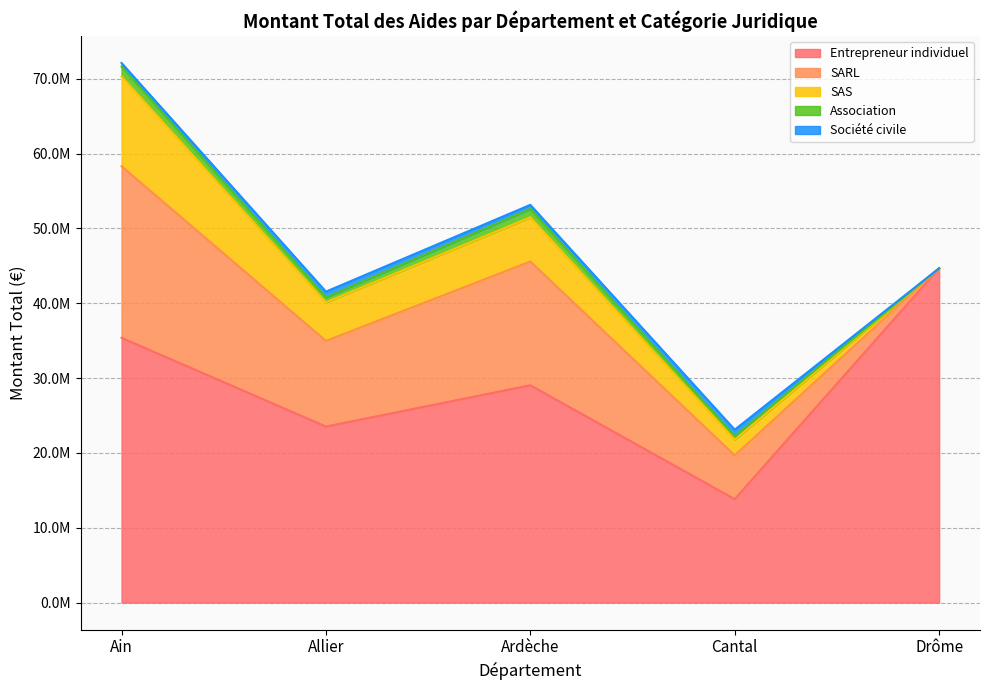

Reading left to right, what are all the values shown in this chart?

Entrepreneur individuel: 35383909	23522806	29040059	13827048	44667862
SARL: 22920457	11444026	16532326	5856139	0
SAS: 11992261	5150205	5909880	2090676	0
Association: 1315839	678830	1114210	471426	0
Société civile: 480569	753785	547341	865943	0